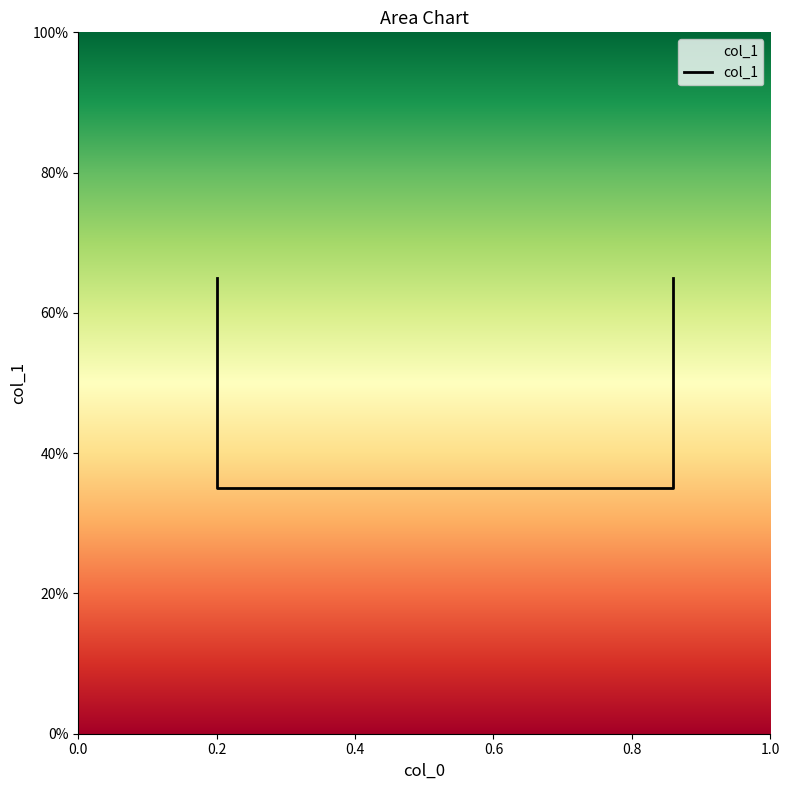

Reading left to right, transcribe all the data shown in this chart.

0.7	0.3	0.3	0.7